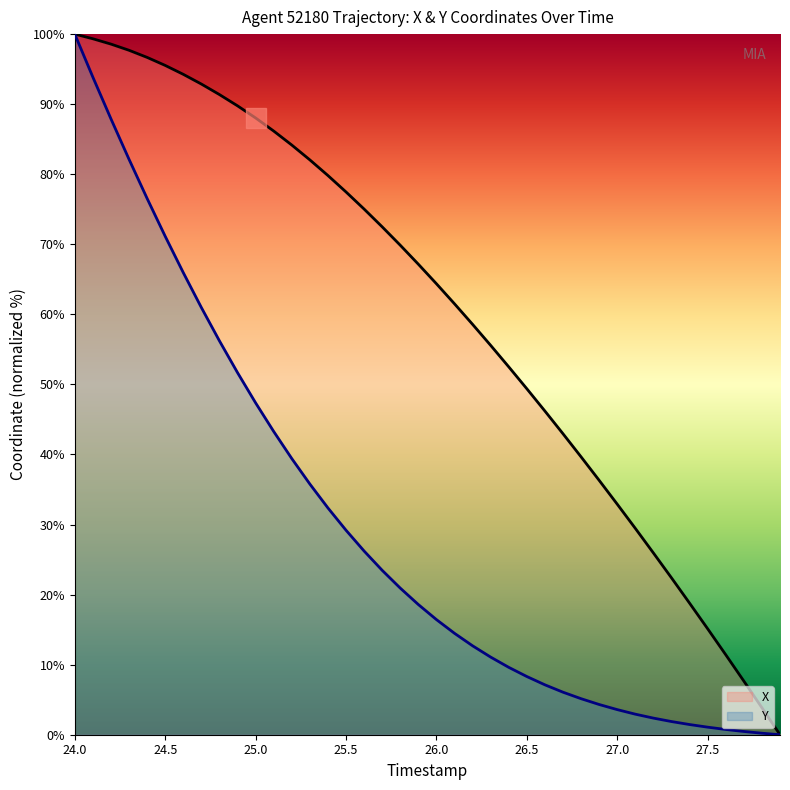

The X series shows 49.4 at 26.5. True or false?

True